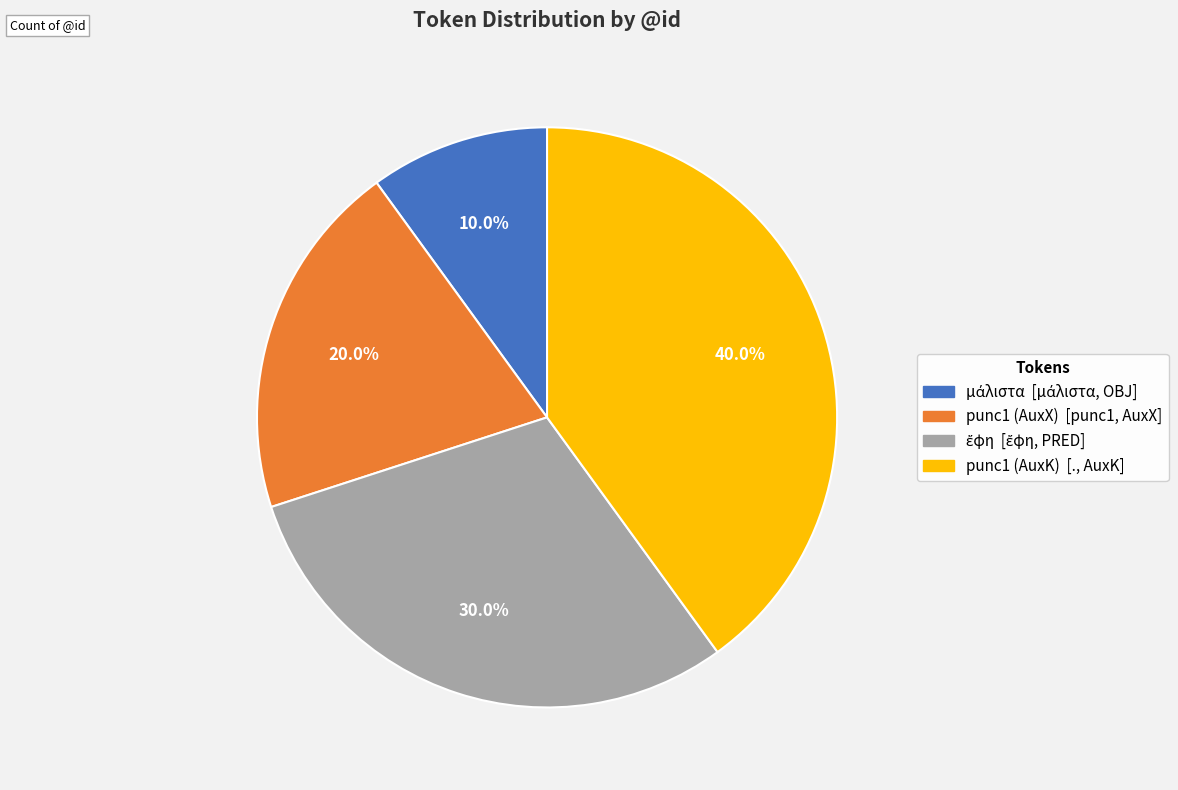

What is the largest slice in the pie chart?

punc1 (AuxK)